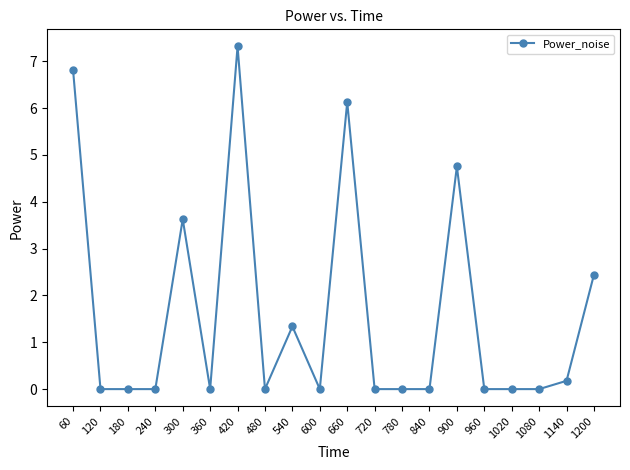

True or false: the data shows 2.0 at 900.

False